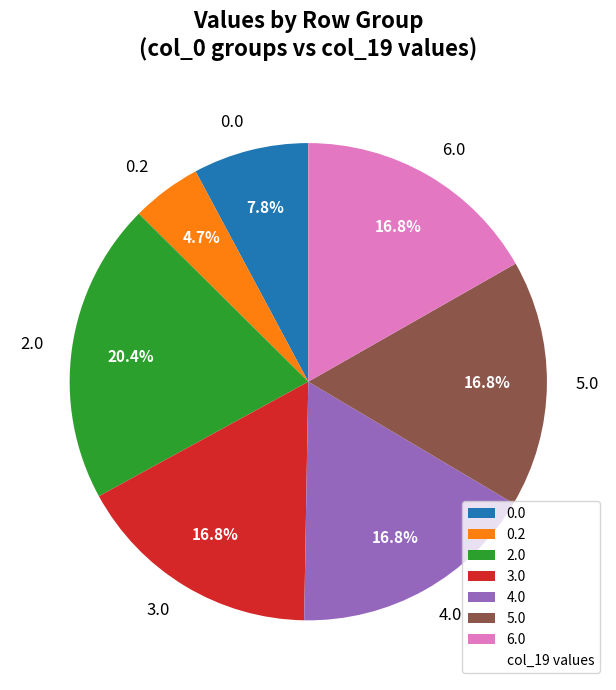

Is there a majority slice in this chart?

No